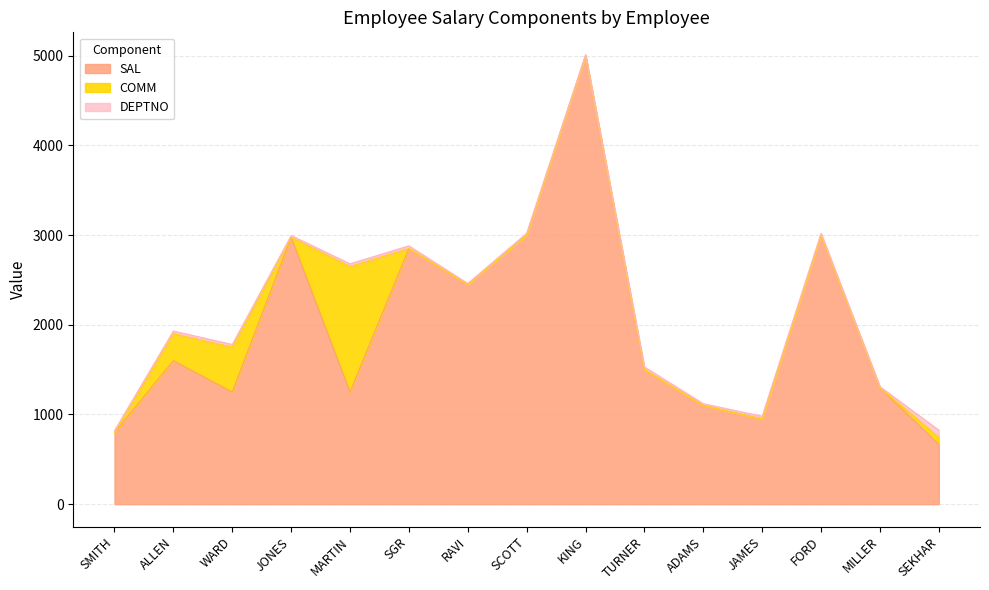

Reading left to right, list all the values displayed in this chart.

SAL: 800	1600	1250	2975	1250	2850	2450	3000	5000	1500	1100	950	3000	1300	667
COMM: 0	300	500	0	1400	0	0	0	0	0	0	0	0	0	78
DEPTNO: 20	30	30	20	30	30	10	20	10	30	20	30	20	10	80